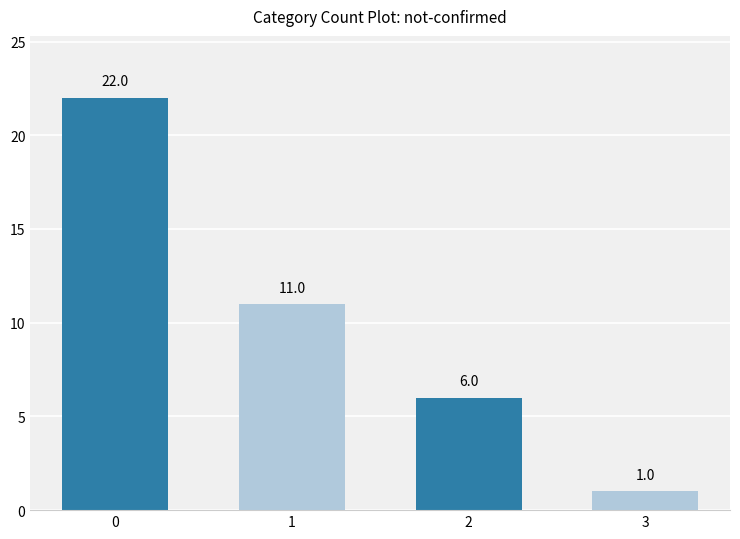

What is the difference between the values at 3 and 1?

10